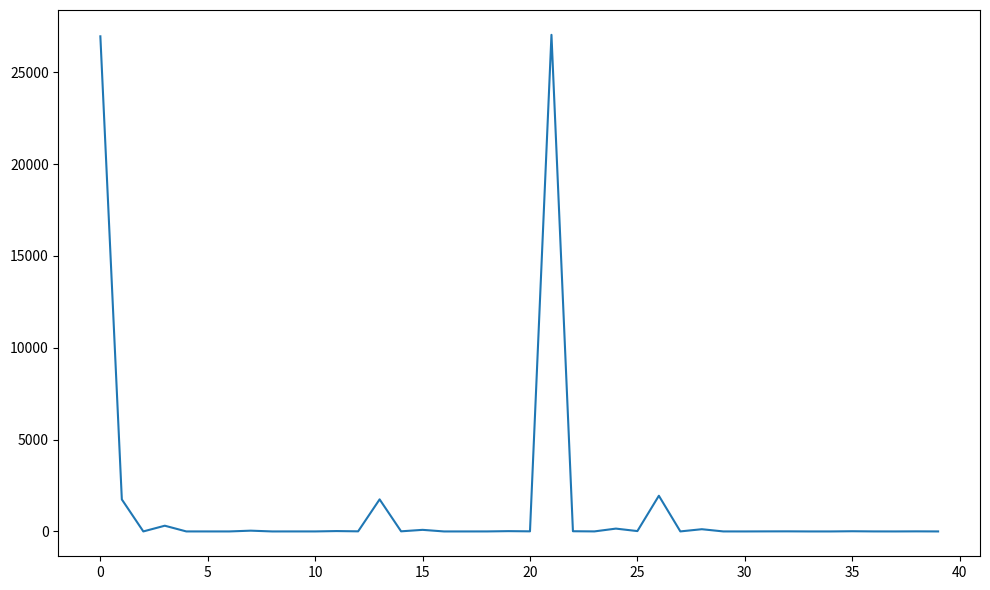

What is the difference between the maximum and minimum values?

27036.2